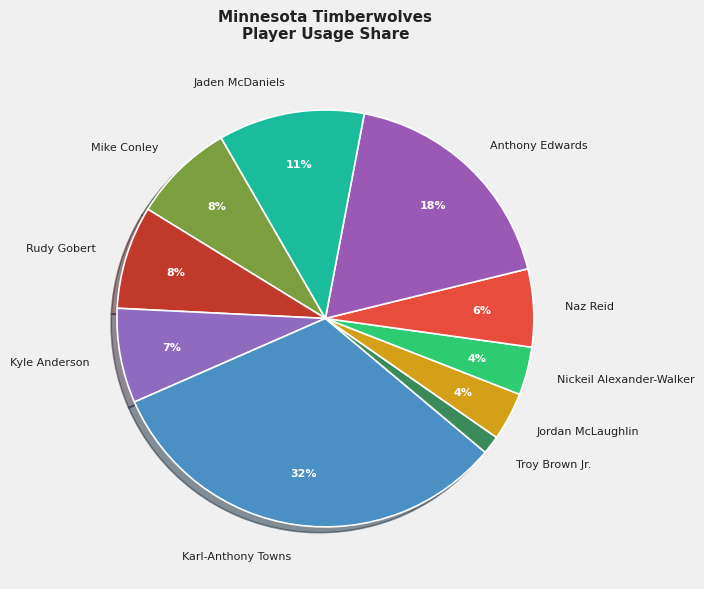

Combined, do Mike Conley and Jordan McLaughlin account for over 50%?

No